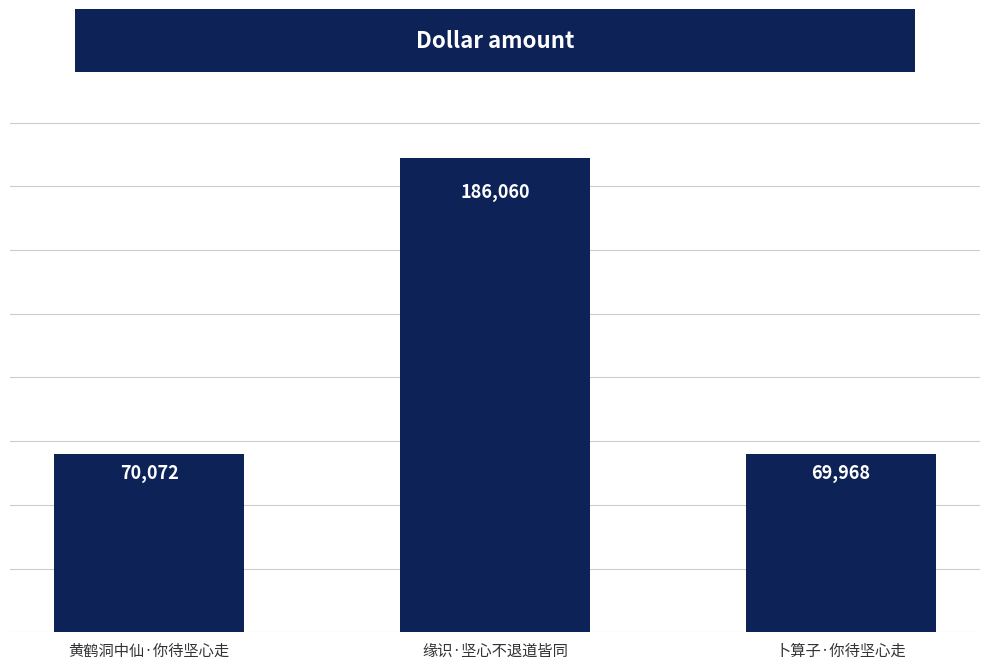

Which has a higher value, 黄鹤洞中仙·你待坚心走 or 卜算子·你待坚心走?

黄鹤洞中仙·你待坚心走